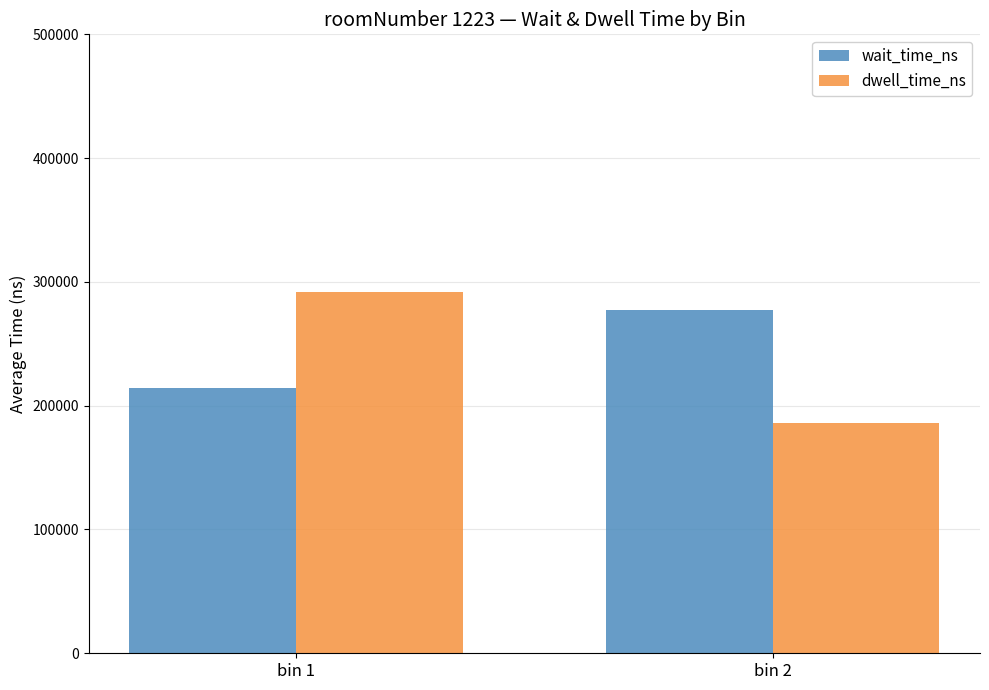

Does the chart contain any negative values?

No